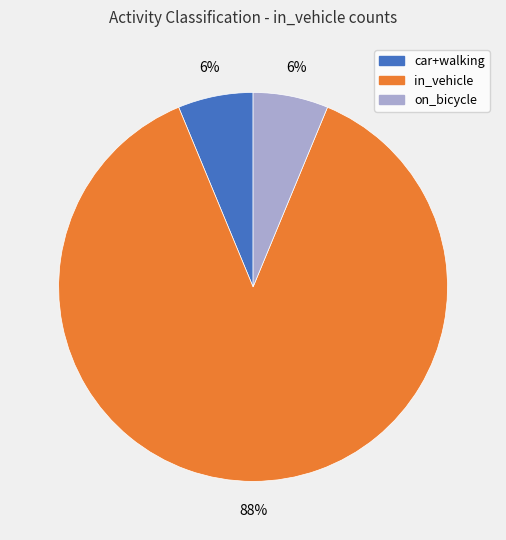

Does any single category account for the majority?

Yes